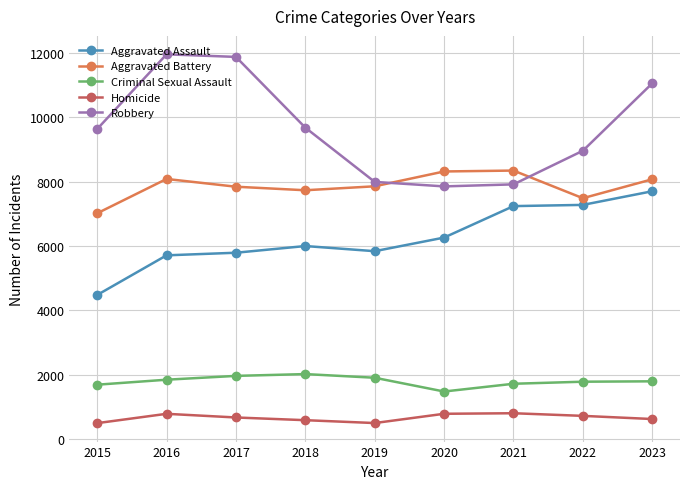

What is the value of the Robbery point at the 4th from the left?

9681